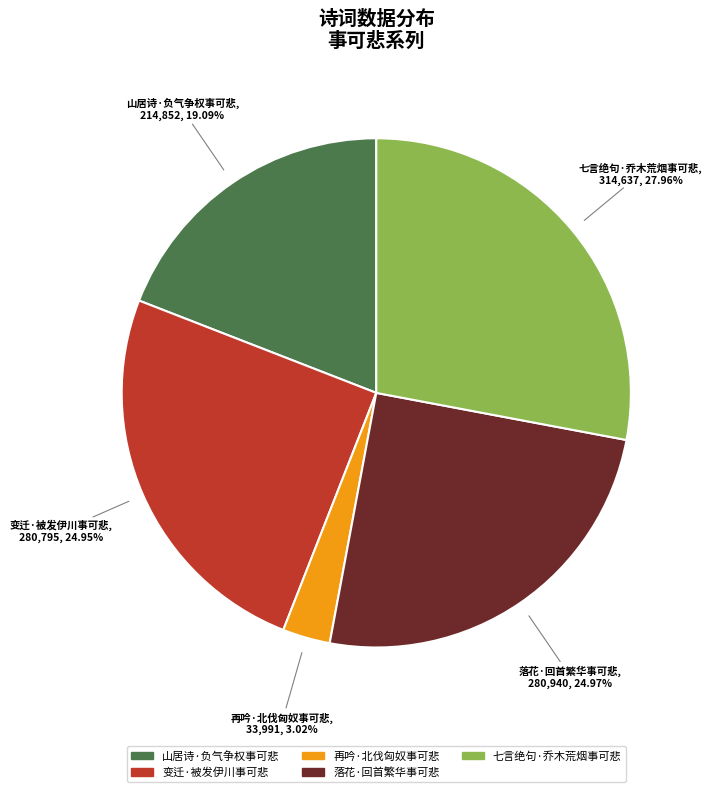

True or false: 七言绝句·乔木荒烟事可悲 accounts for 28% of the total.

True